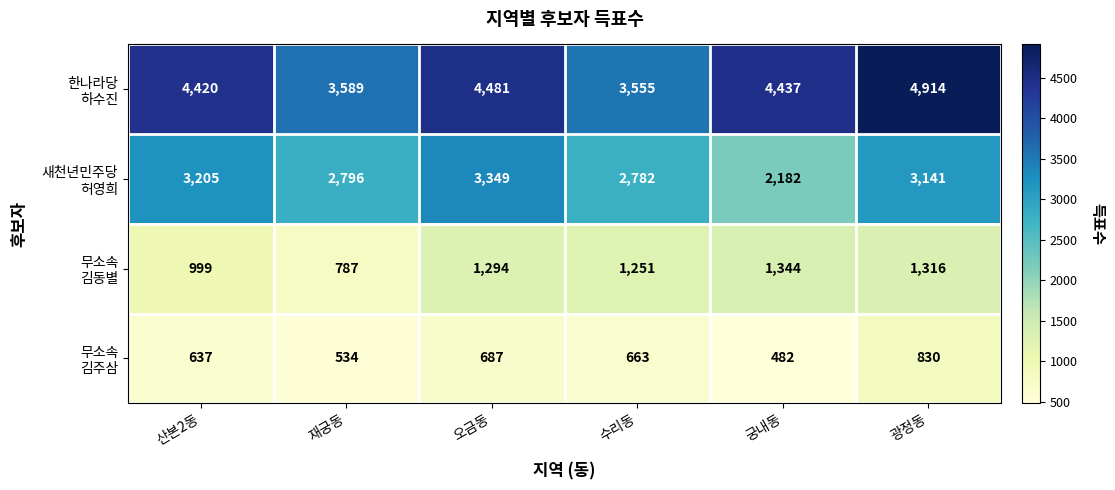

What is the difference between the highest and lowest values at 궁내동?

3955